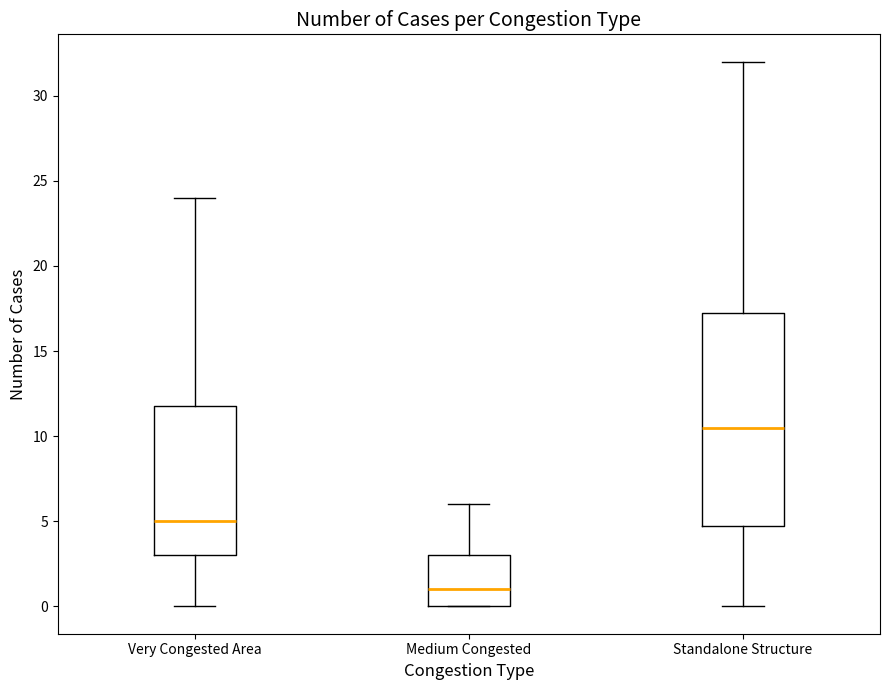

Which box has the lowest median line?

Medium Congested